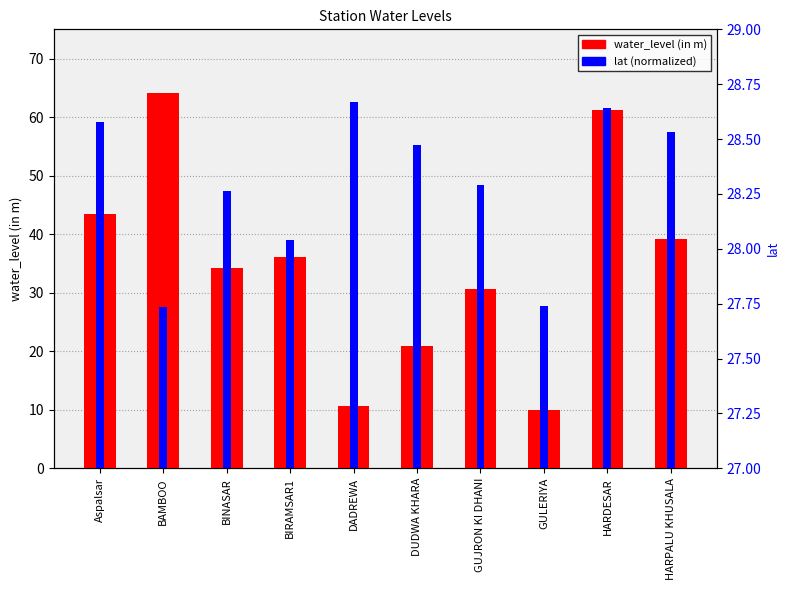

What position from the left is HARDESAR?

9